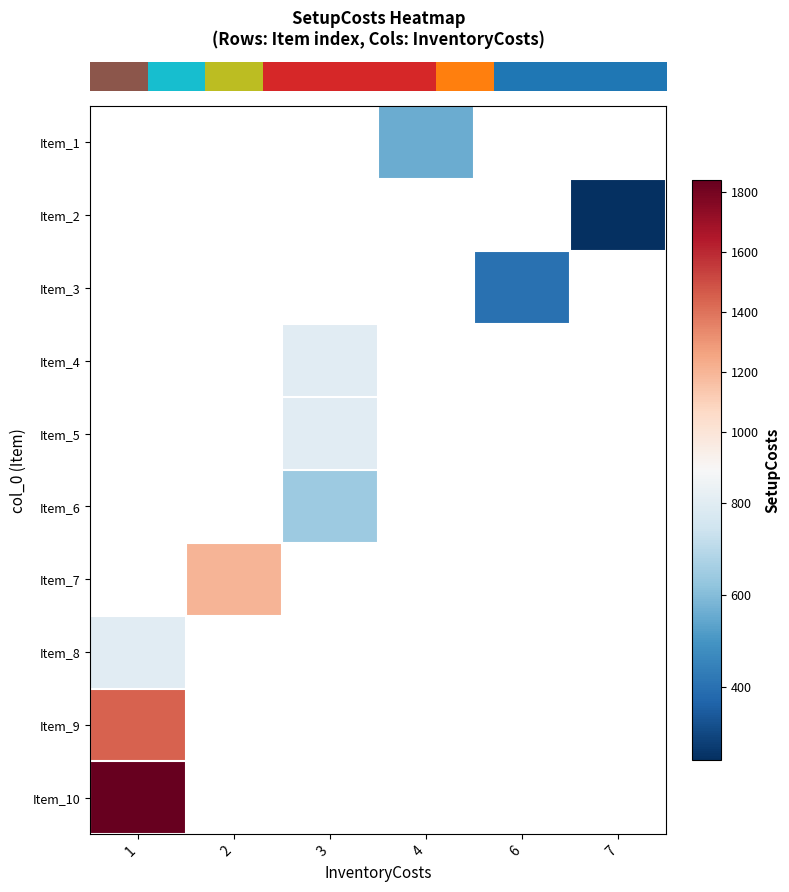

What is the minimum value shown in the chart?

240.0